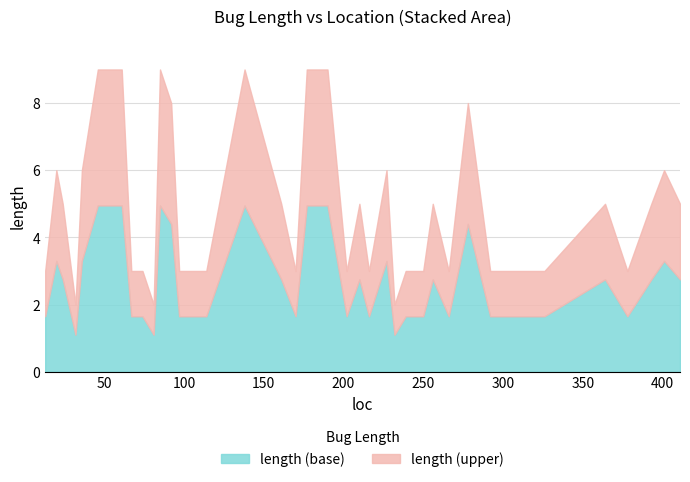

Is it true that the value at 239 is 3?

True